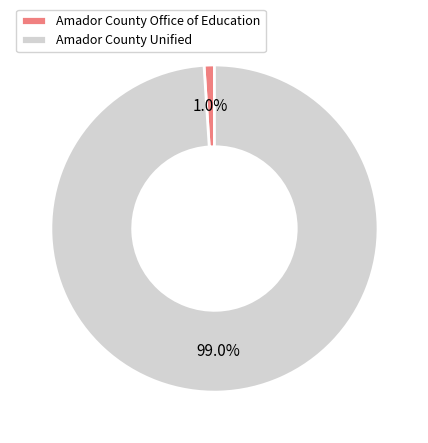

Is there a majority slice in this chart?

Yes